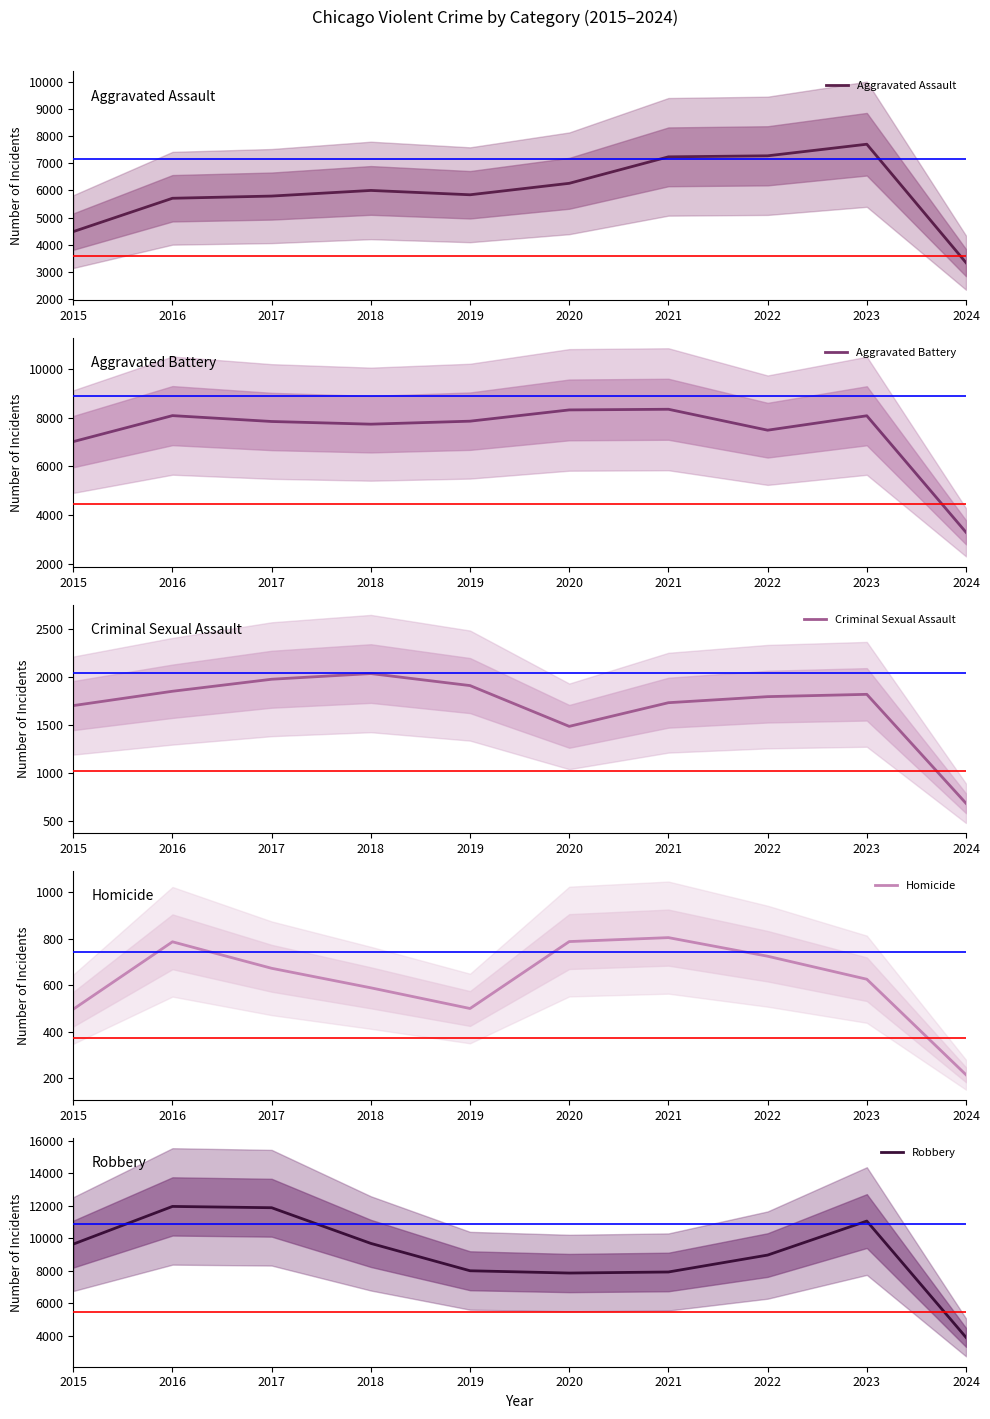

Reading right to left, extract all data points from this chart.

Aggravated Assault: 2024=3333	2023=7708	2022=7280	2021=7242	2020=6264	2019=5841	2018=6001	2017=5793	2016=5712	2015=4480
Aggravated Battery: 2024=3296	2023=8080	2022=7488	2021=8347	2020=8320	2019=7858	2018=7735	2017=7845	2016=8086	2015=7019
Criminal Sexual Assault: 2024=684	2023=1817	2022=1793	2021=1730	2020=1484	2019=1908	2018=2033	2017=1974	2016=1849	2015=1700
Homicide: 2024=214	2023=625	2022=724	2021=804	2020=787	2019=499	2018=588	2017=672	2016=786	2015=496
Robbery: 2024=3890	2023=11058	2022=8962	2021=7920	2020=7855	2019=7995	2018=9681	2017=11880	2016=11960	2015=9638